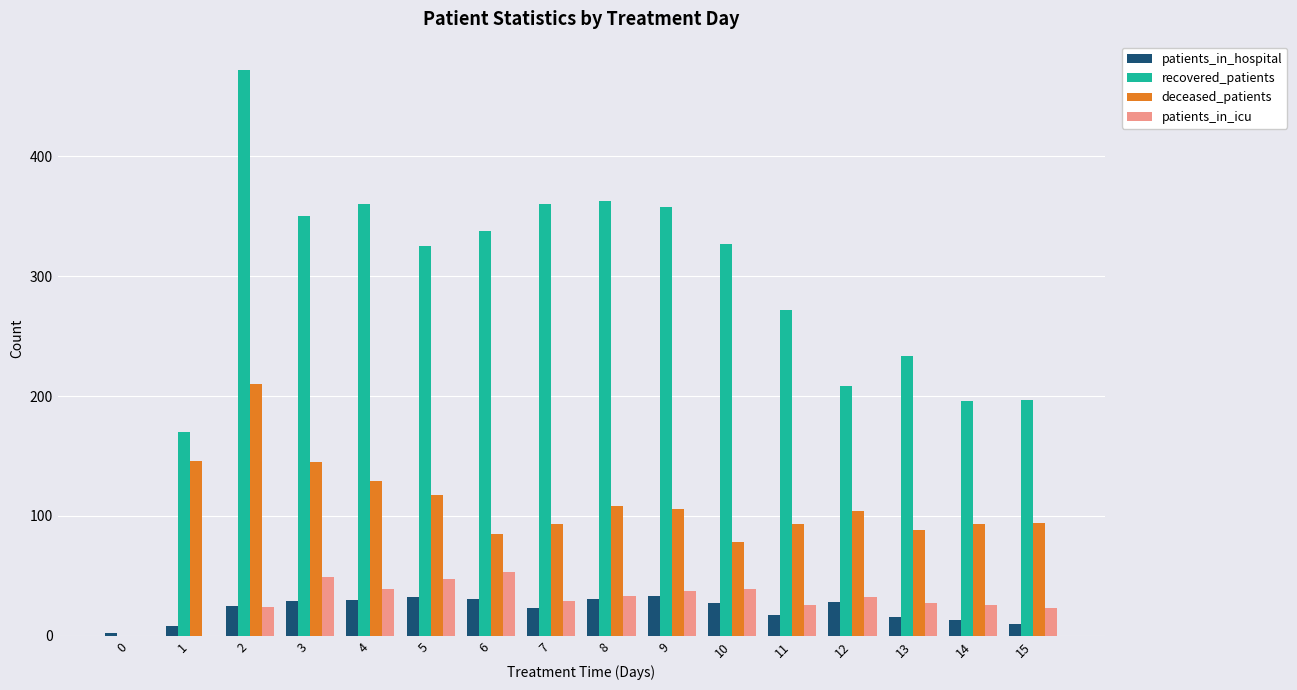

Does the chart contain stacked bars?

No